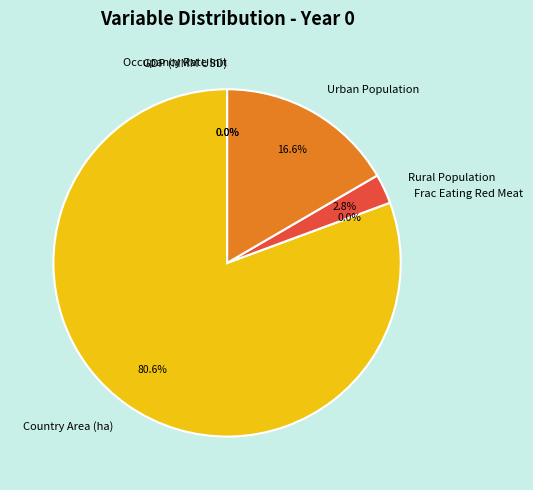

True or false: population_gnrl_rural accounts for 3% of the total.

True